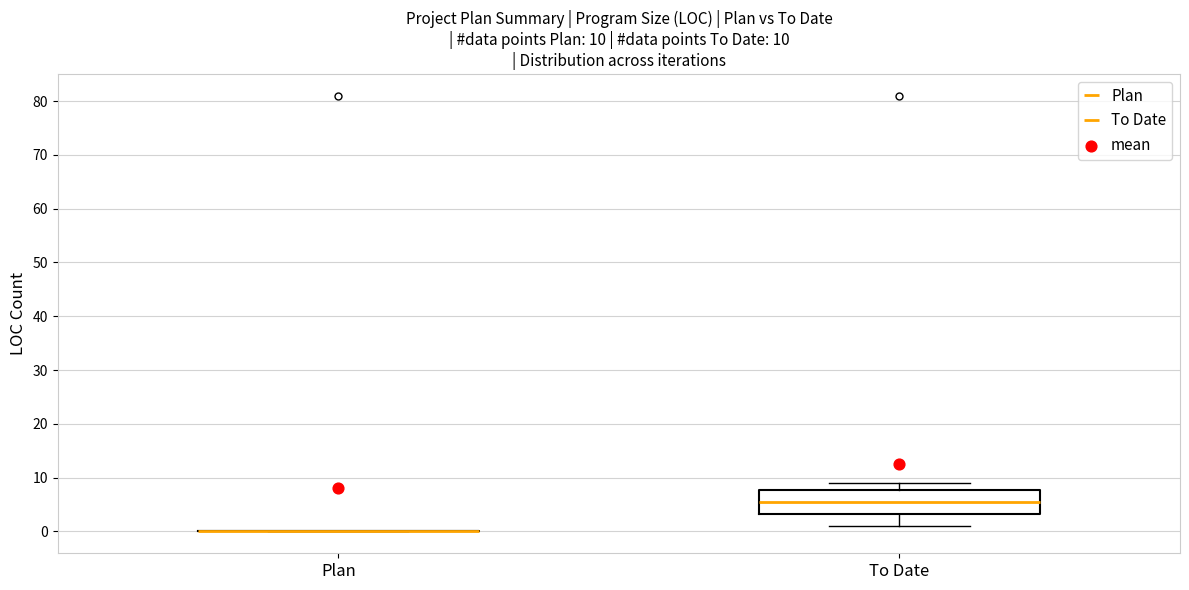

Which box is the tallest, from its lower edge to its upper edge?

To Date